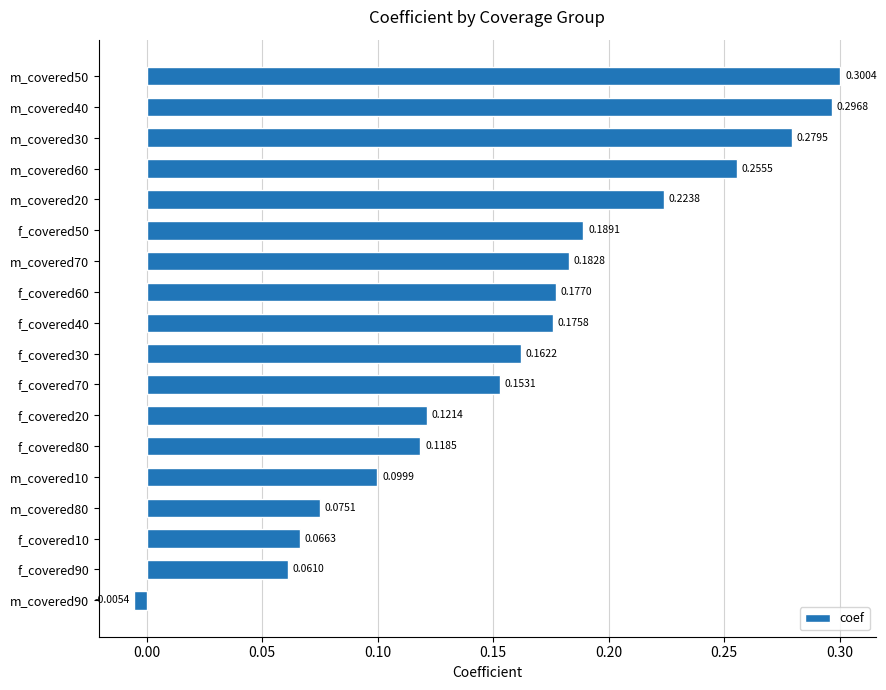

Which category has the lowest value across all series?

m_covered90